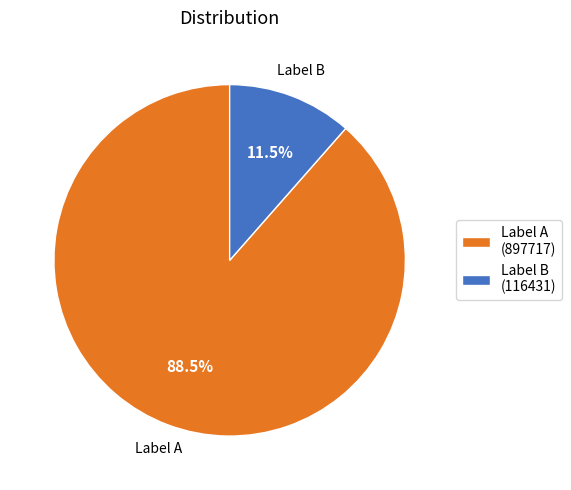

Approximately how many times larger is the value at Label A (897717) compared to Label B (116431)?

7.7